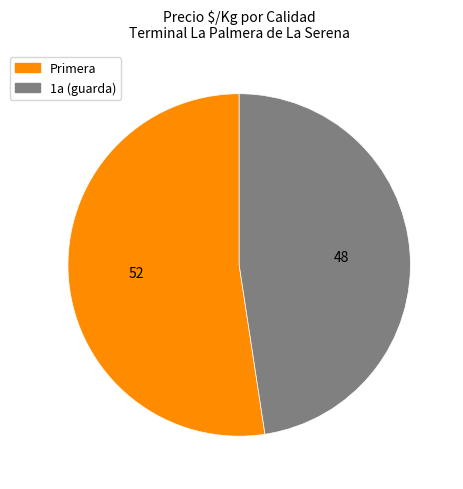

How many segments does this pie chart have?

2